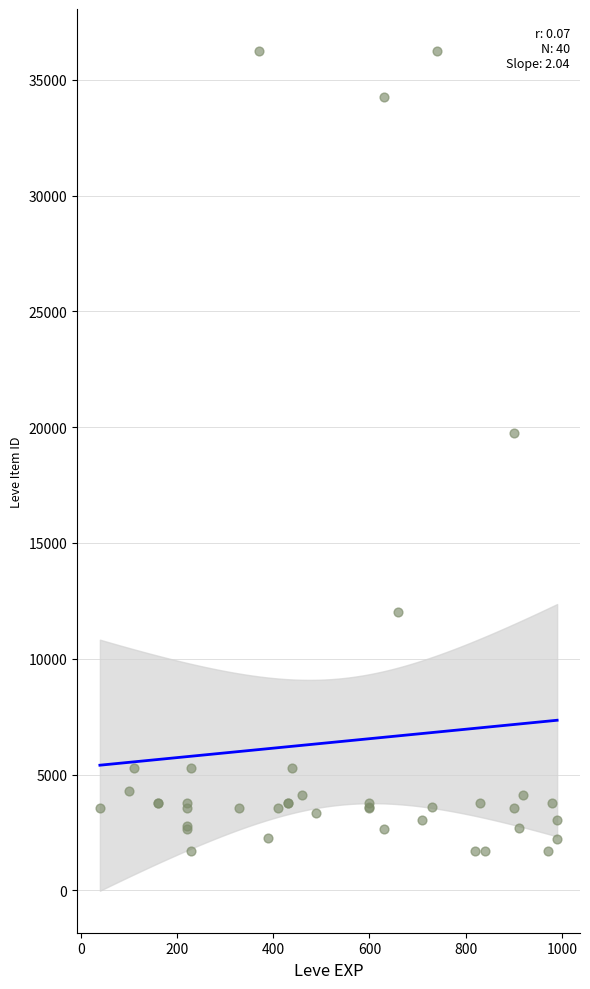

What Y value in the scatter plot is closest to 18967?

19744